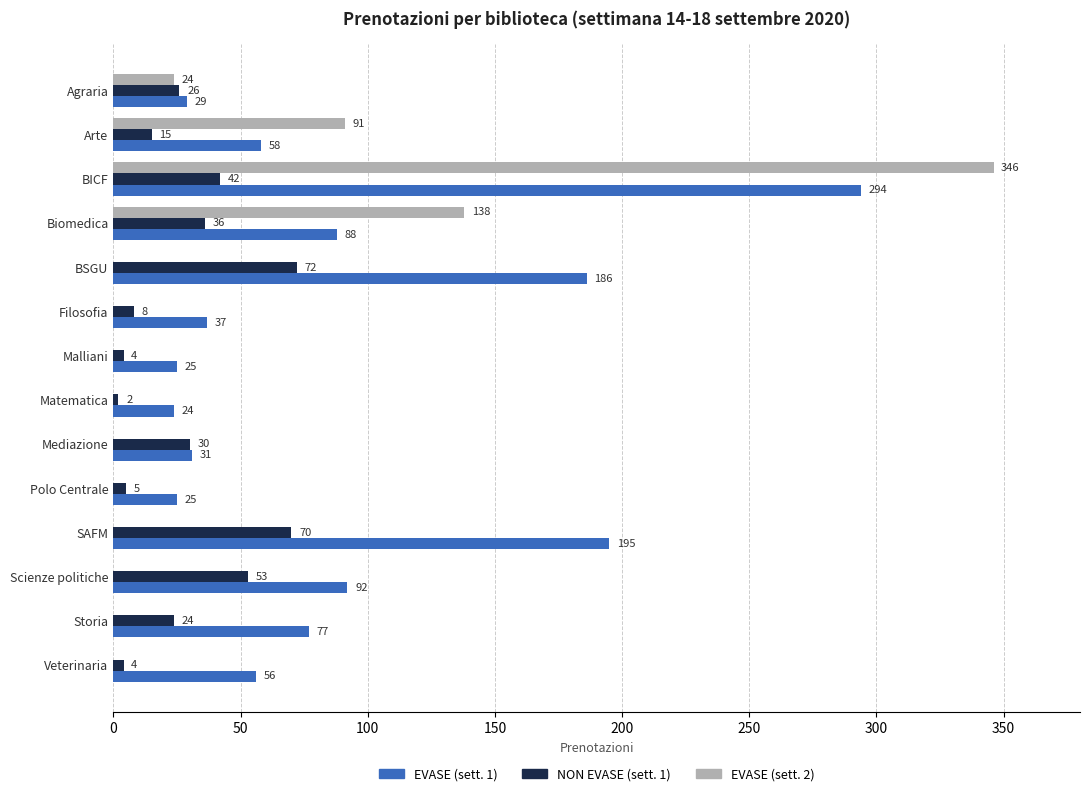

Which series changed the most between Arte and SAFM?

EVASE (sett. 1)